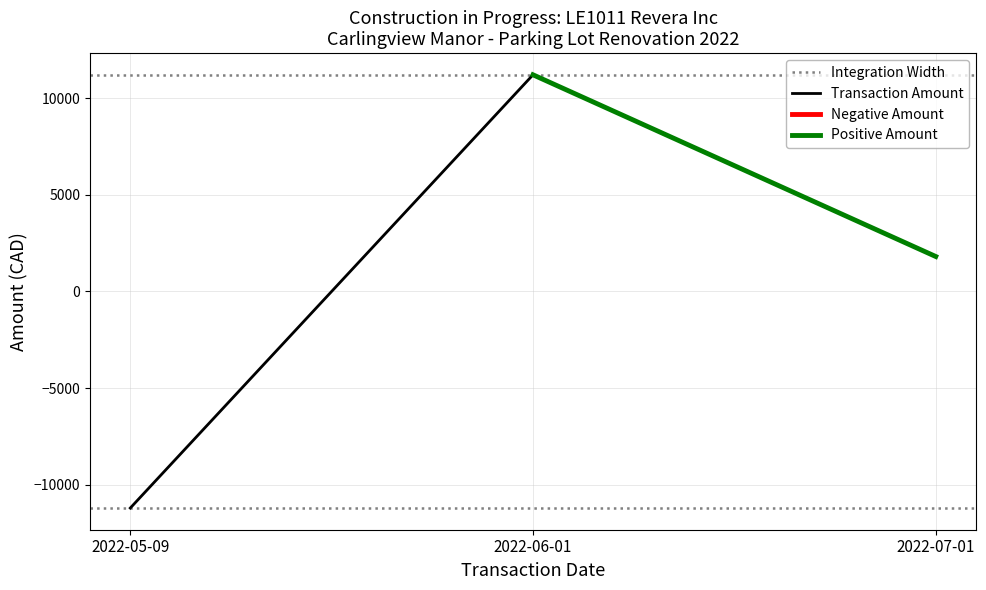

Reading left to right, extract all data points from this chart.

-11215.2	11215.2	1808.0